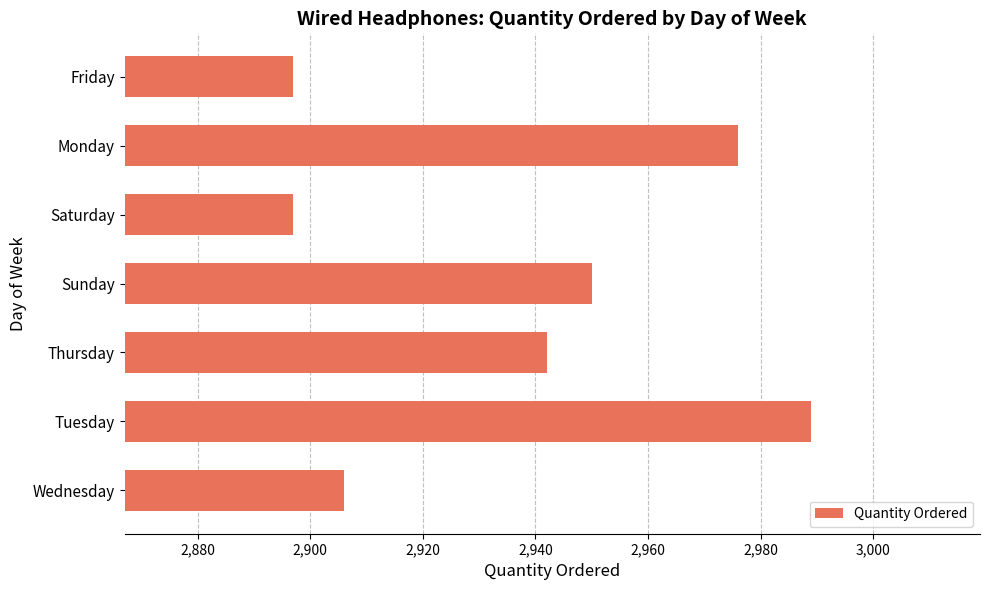

At which category does the chart reach its peak across all series?

Tuesday